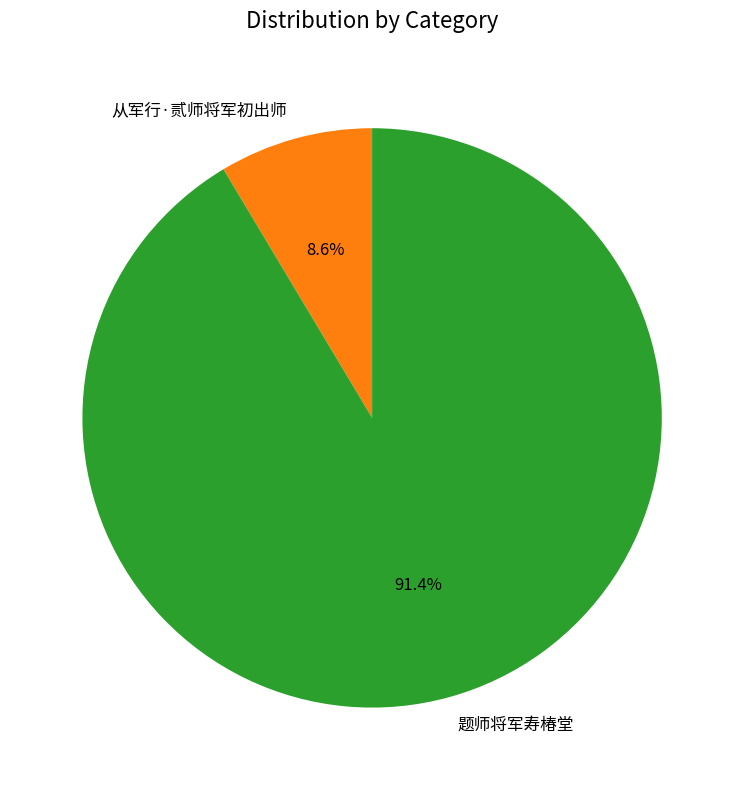

How many slices are in this pie chart?

2